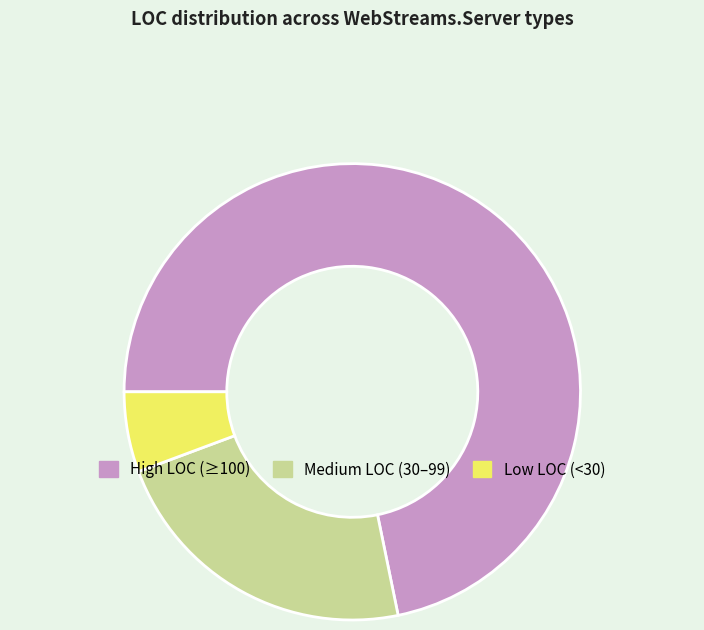

Rank the categories by value from lowest to highest.

Low LOC (<30), Medium LOC (30–99), High LOC (≥100)